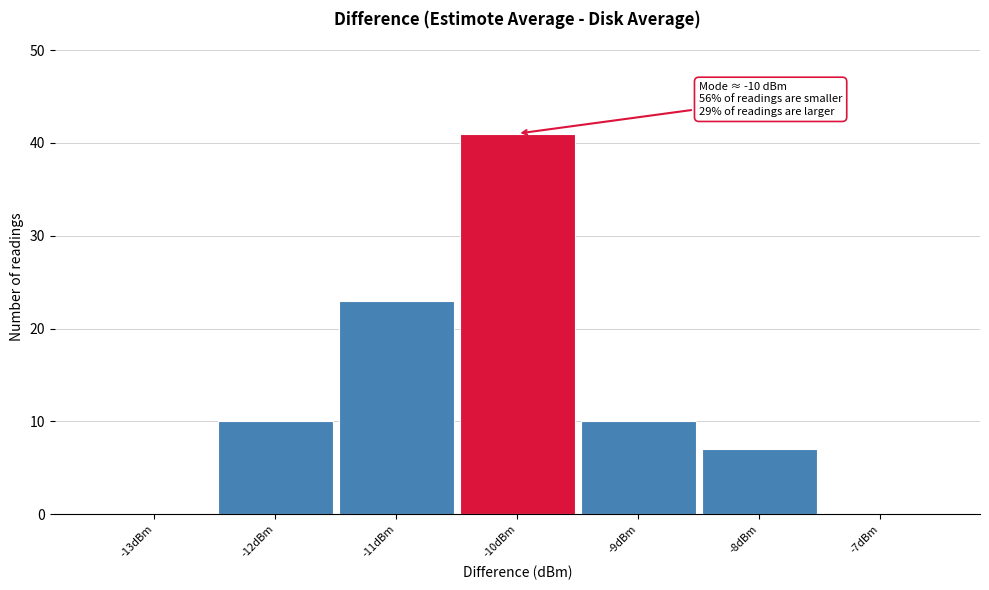

Which range on the x-axis has the tallest bar?

-10.5 to -9.5